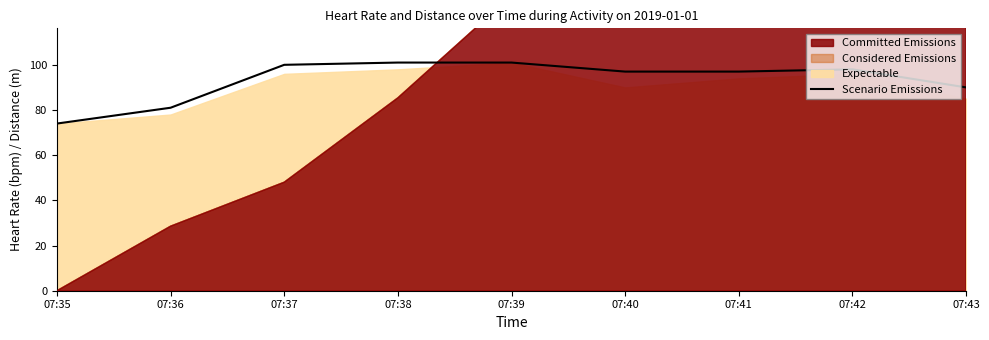

Between 07:40 and 07:37, which is larger?

07:37